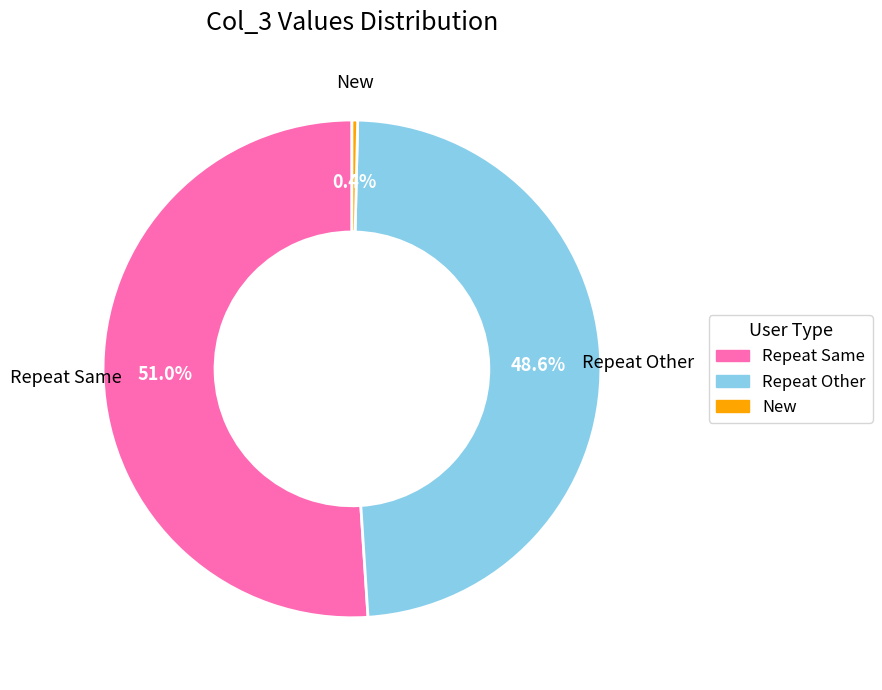

Is there any slice that represents more than half of the pie?

Yes